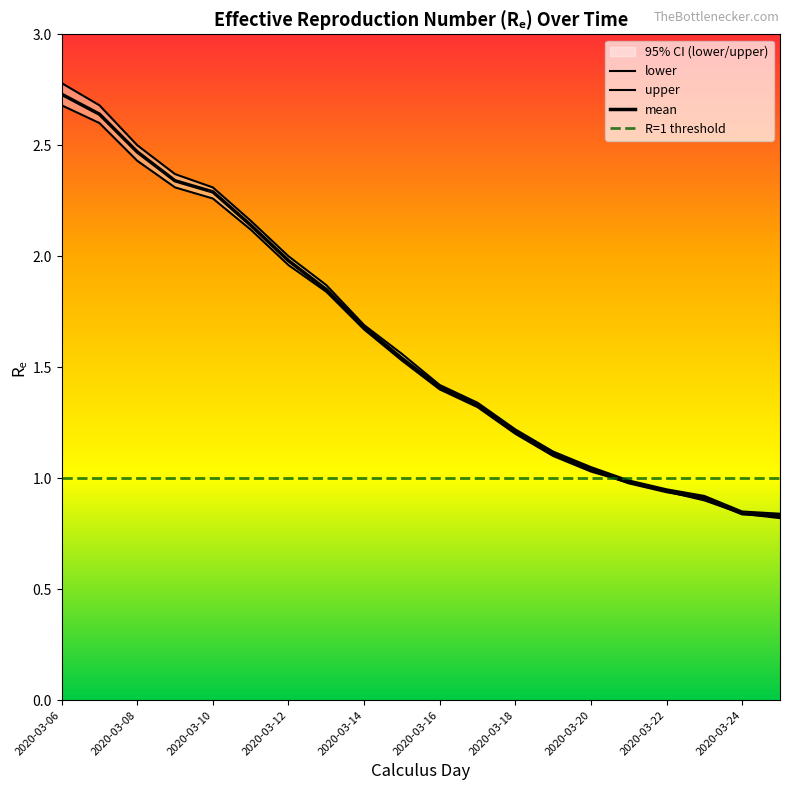

True or false: upper and mean intersect in this chart.

False